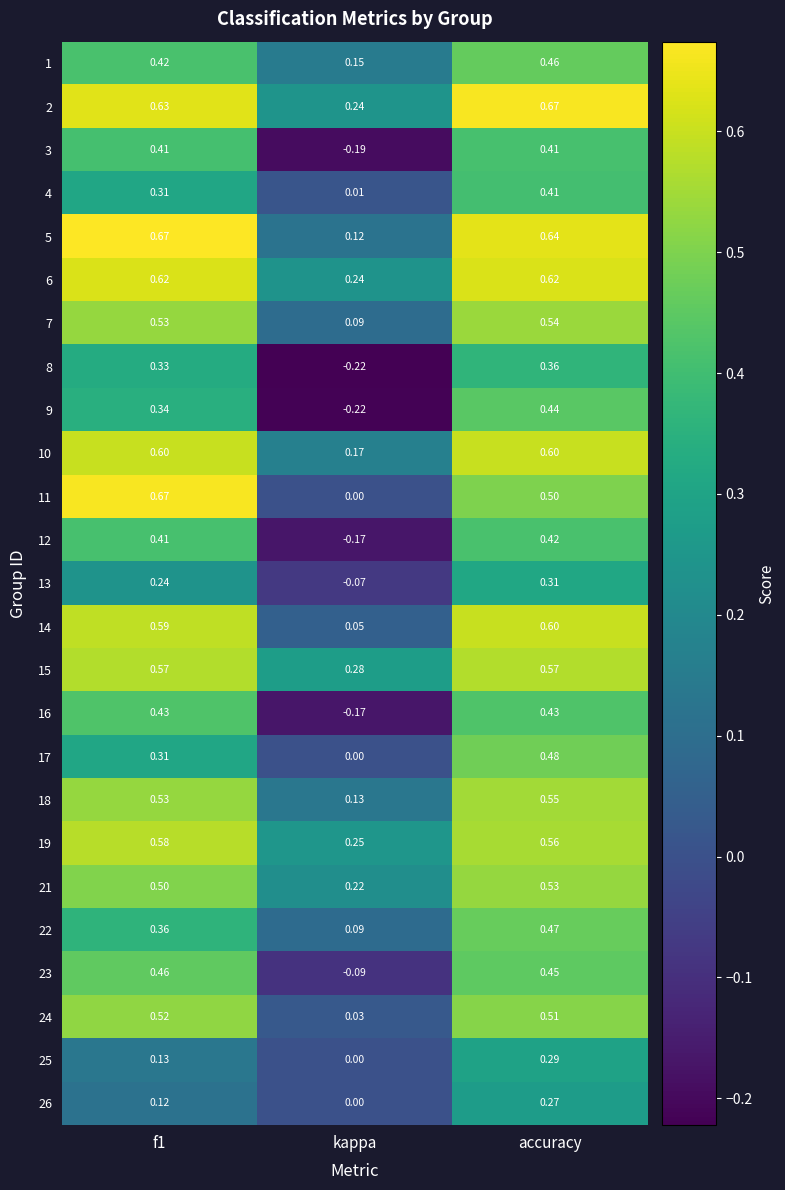

Which series has the widest spread of values?

11